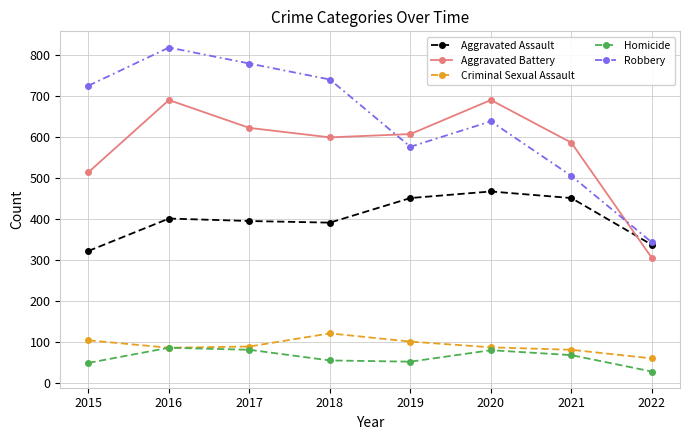

What is the value of the Homicide point at the 5th from the left?

53